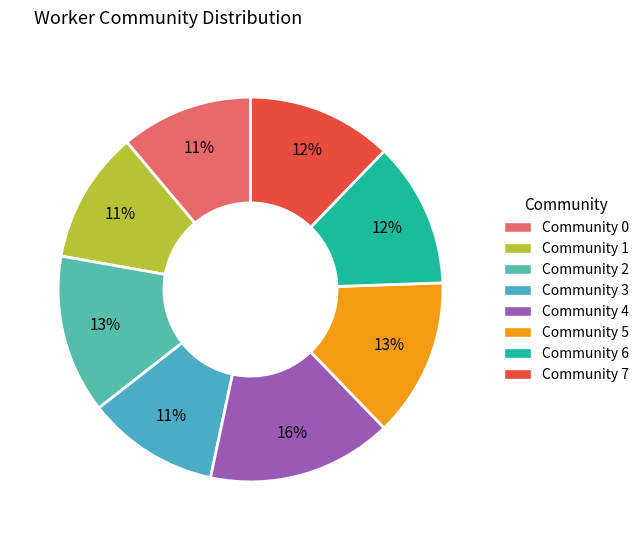

Combined, do Community 3 and Community 5 account for over 50%?

No